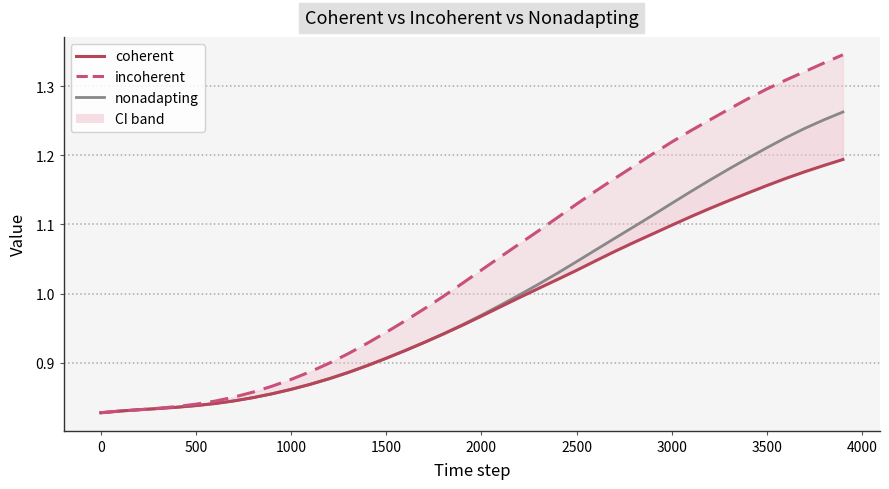

What is the maximum value for coherent?

1.2